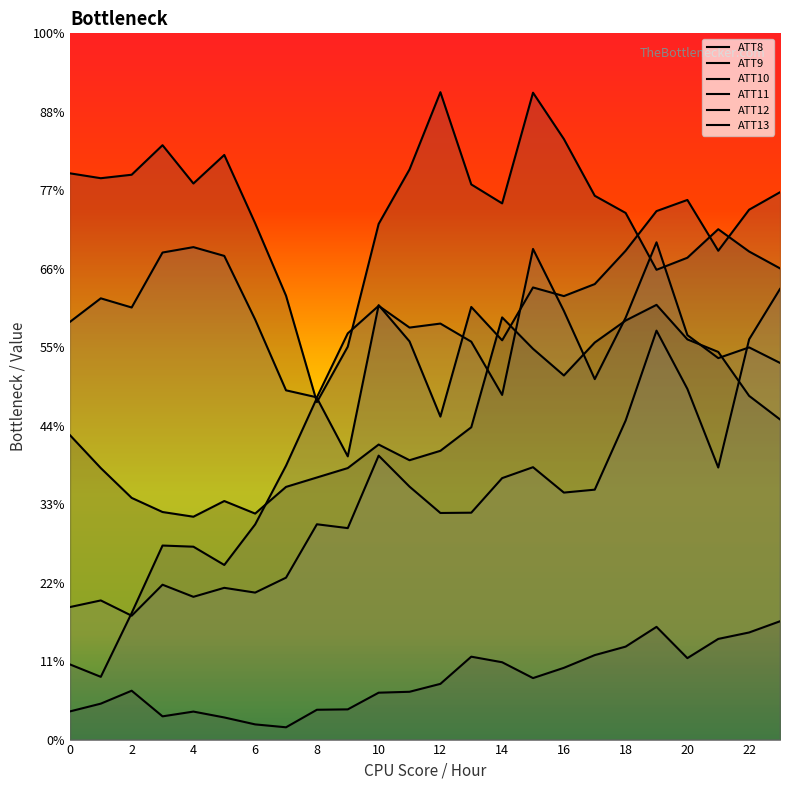

Reading right to left, extract all data points from this chart.

ATT8: 23=20.4	22=21.9	21=24.7	20=25.5	19=27.7	18=26.7	17=25.3	16=23.2	15=24.9	14=26.9	13=19.9	12=18.4	11=17.8	10=18.8	9=17.3	8=16.7	7=16.1	6=14.4	5=15.2	4=14.2	3=14.5	2=15.4	1=17.3	0=19.4
ATT9: 23=7.5	22=6.8	21=6.4	20=5.2	19=7.2	18=5.9	17=5.4	16=4.6	15=3.9	14=4.9	13=5.3	12=3.6	11=3.0	10=3.0	9=1.9	8=1.9	7=0.8	6=1.0	5=1.4	4=1.8	3=1.5	2=3.1	1=2.3	0=1.8
ATT10: 23=30.0	22=31.1	21=32.5	20=30.7	19=29.9	18=33.6	17=34.6	16=38.3	15=41.2	14=34.2	13=35.4	12=41.2	11=36.3	10=32.9	9=25.0	8=21.5	7=28.3	6=32.9	5=37.3	4=35.4	3=37.9	2=36.0	1=35.8	0=36.1
ATT11: 23=34.9	22=33.8	21=31.1	20=34.4	19=33.7	18=31.1	17=29.0	16=28.3	15=28.8	14=25.4	13=27.6	12=20.6	11=25.4	10=27.7	9=18.0	8=21.8	7=17.5	6=13.7	5=11.1	4=12.3	3=12.4	2=8.1	1=4.0	0=4.8
ATT12: 23=24.0	22=25.0	21=24.3	20=25.8	19=31.7	18=26.9	17=23.0	16=27.3	15=31.3	14=22.0	13=25.4	12=26.5	11=26.3	10=27.6	9=25.9	8=21.8	7=22.3	6=26.8	5=30.8	4=31.4	3=31.0	2=27.5	1=28.1	0=26.6
ATT13: 23=28.7	22=25.5	21=17.3	20=22.3	19=26.1	18=20.3	17=15.9	16=15.7	15=17.4	14=16.7	13=14.5	12=14.4	11=16.1	10=18.1	9=13.5	8=13.7	7=10.3	6=9.4	5=9.7	4=9.1	3=9.9	2=7.9	1=8.9	0=8.4